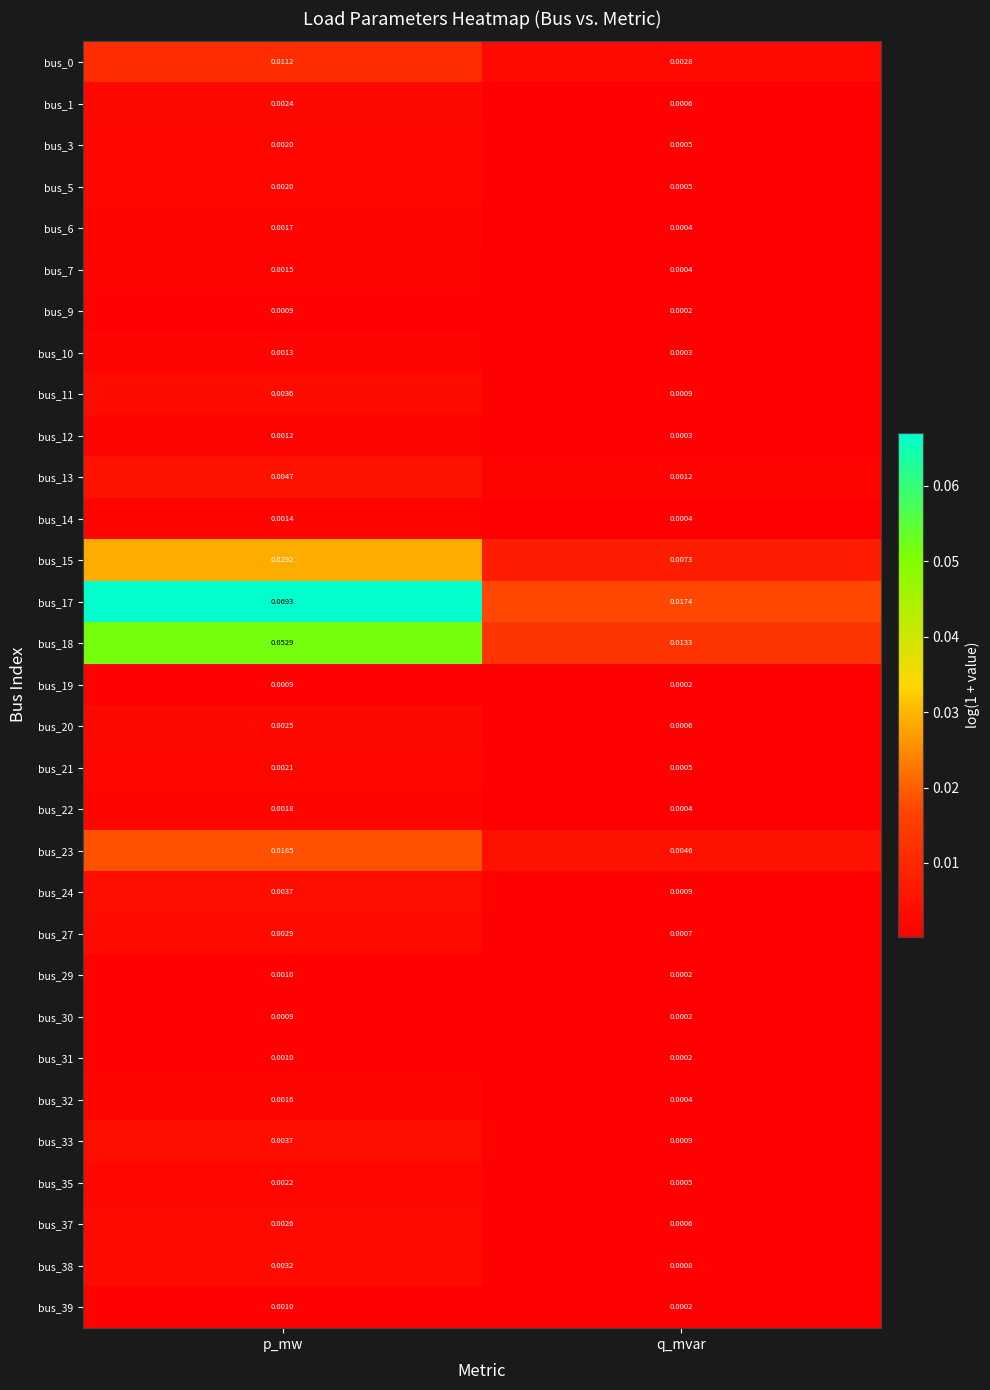

At which category does the chart reach its peak across all series?

p_mw